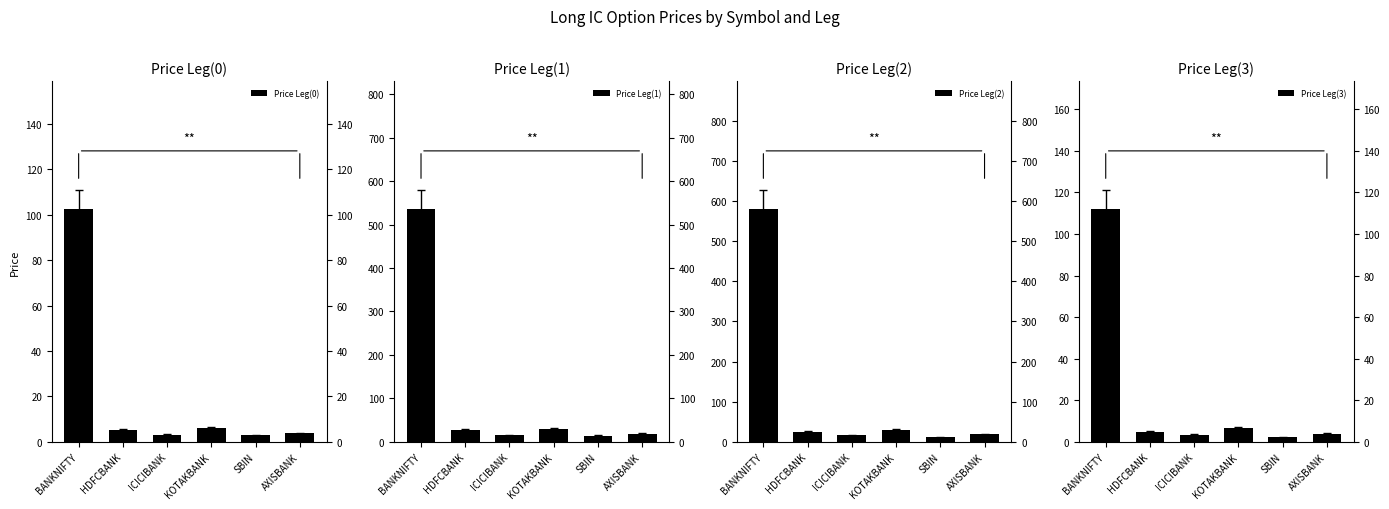

True or false: Price Leg(0) has a value of 5.2 at HDFCBANK.

True